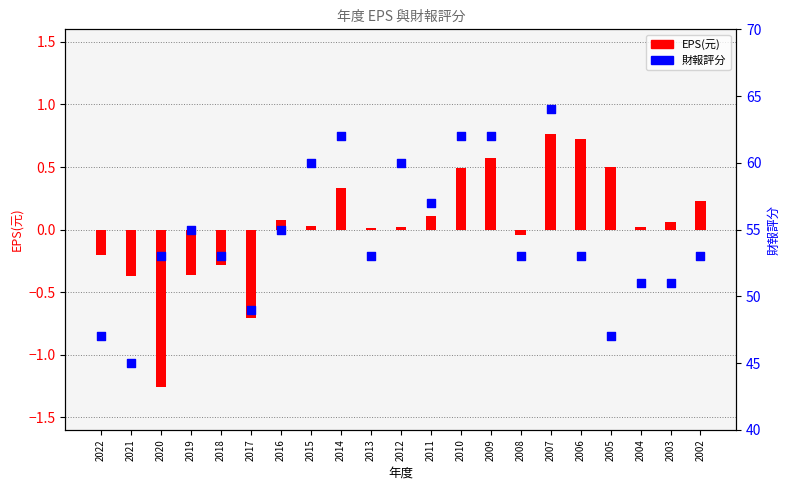

Which series reaches the maximum Y coordinate?

財報評分